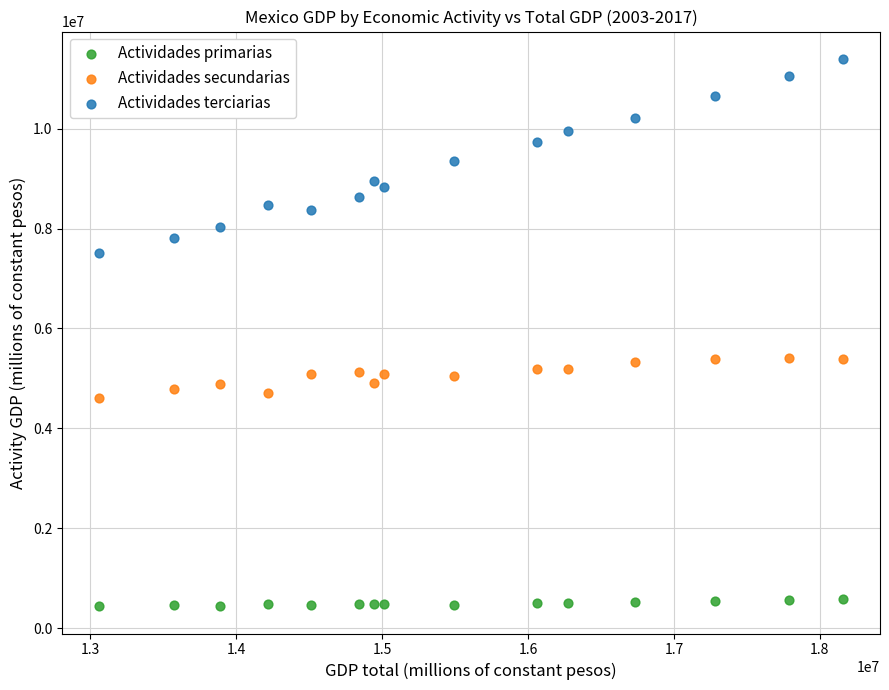

Which series has the widest spread of Y values?

Actividades terciarias